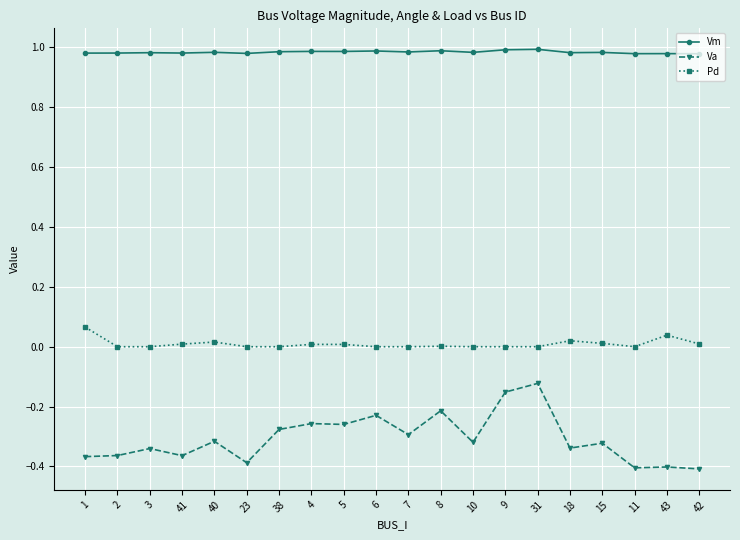

The value of Va at 42 is -0.2. True or false?

False